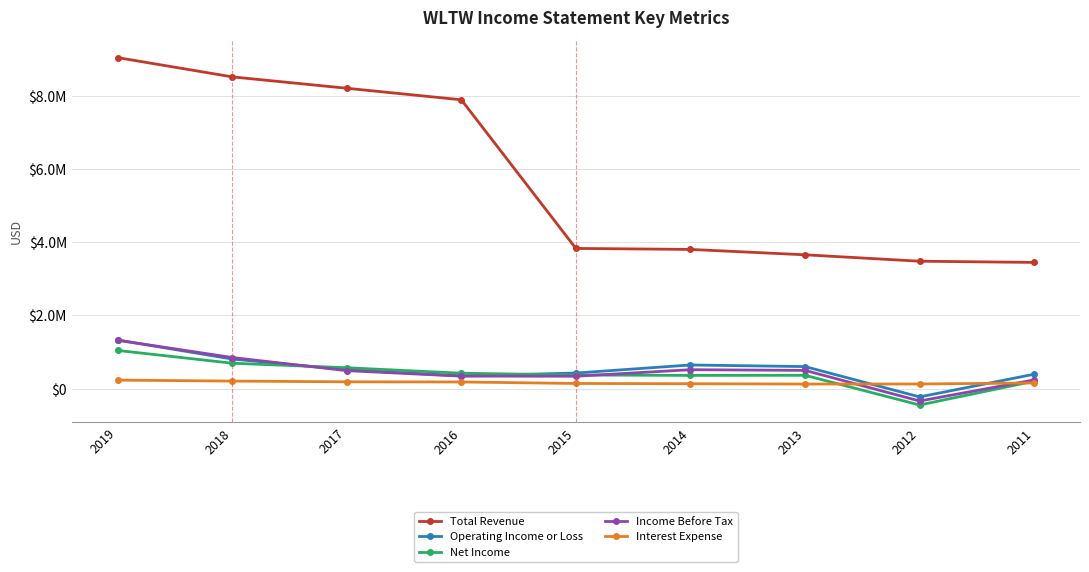

What are all the series names shown in the legend?

Total Revenue, Operating Income or Loss, Net Income, Income Before Tax, Interest Expense